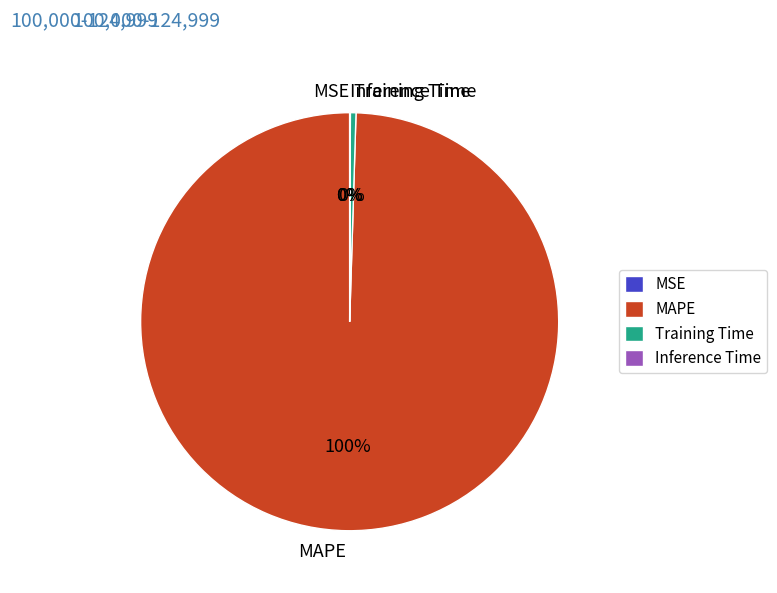

Which slice is the largest?

MAPE